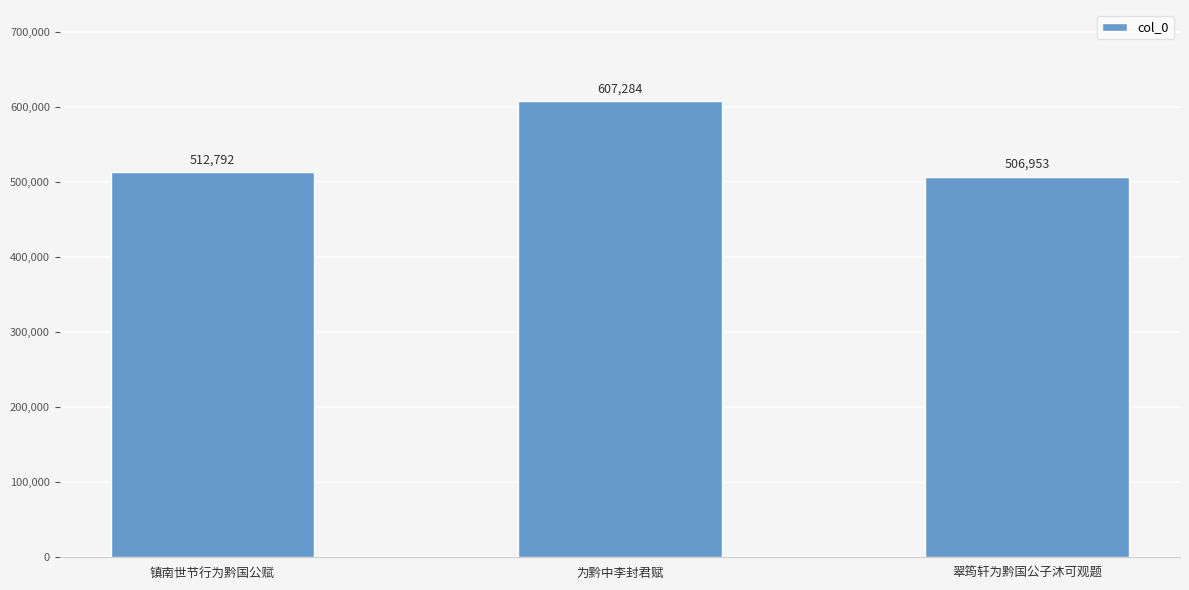

Reading right to left, transcribe all the data shown in this chart.

翠筠轩为黔国公子沐可观题=506953	为黔中李封君赋=607284	镇南世节行为黔国公赋=512792